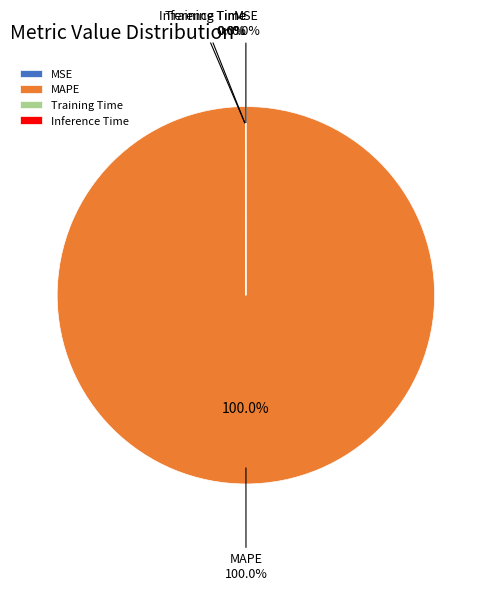

Is Inference Time the majority of the pie?

No